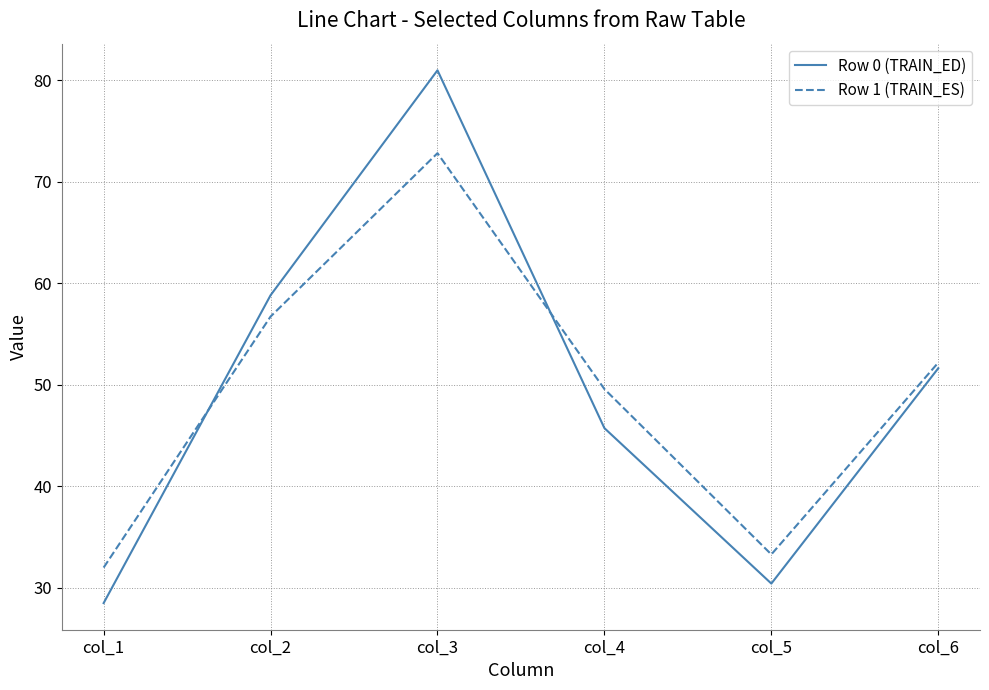

Which series has the widest spread of values?

Row 0 (TRAIN_ED)